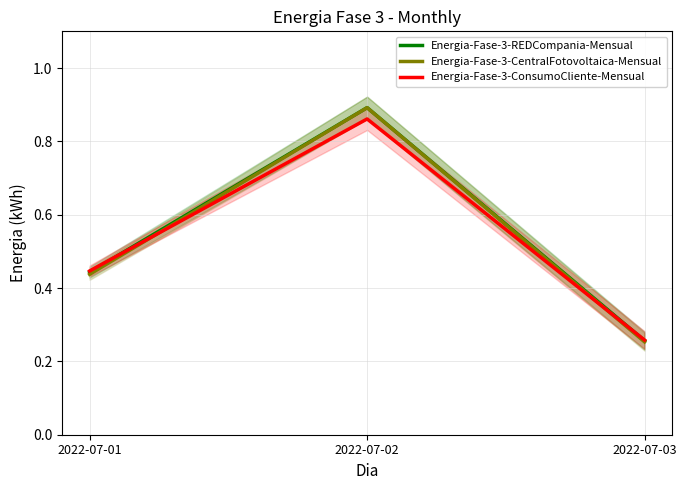

Between 2022-07-02 and 2022-07-03, which is larger?

2022-07-02